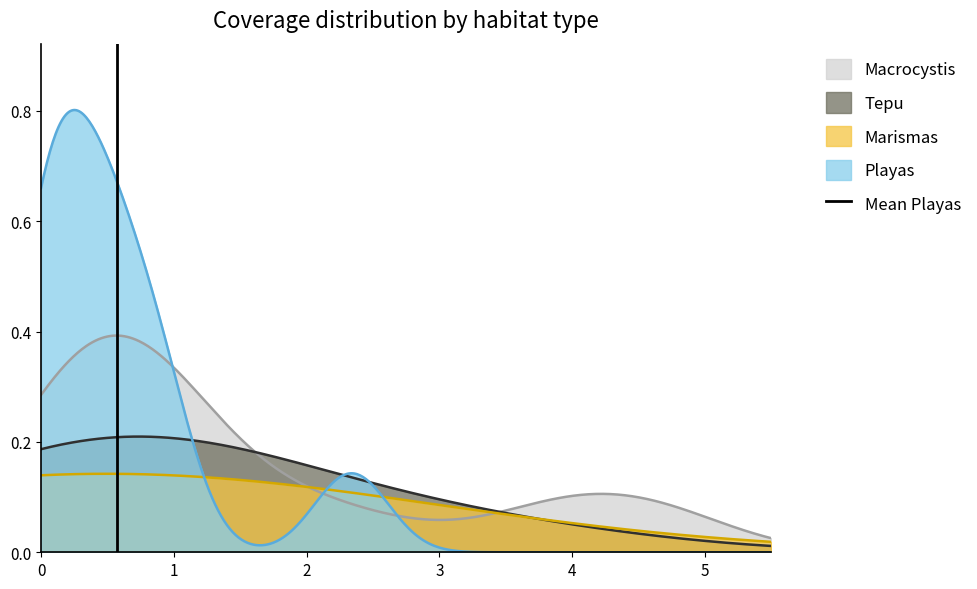

Which category has the highest value across all series?

1